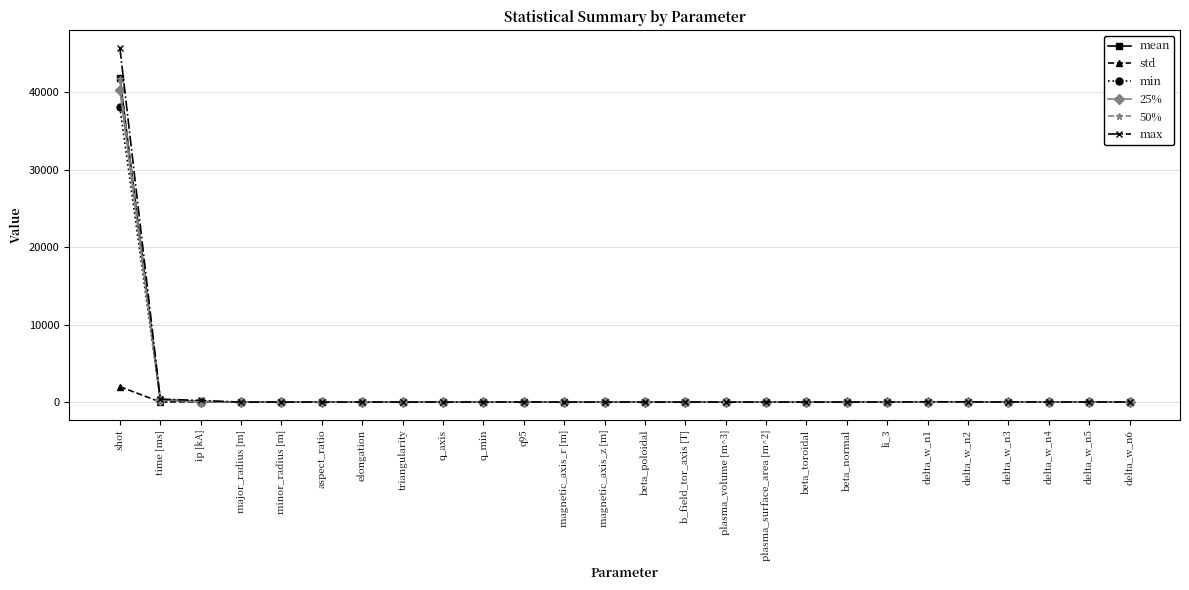

What is the difference between the second highest and minimum values in the 25% series?

313.3